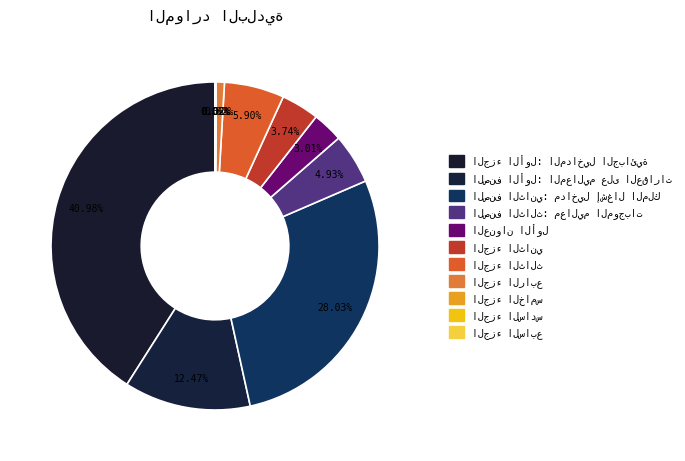

What is the change in value from الصنف الثالث: معاليم الموجبات to الجزء السادس?

-4.9